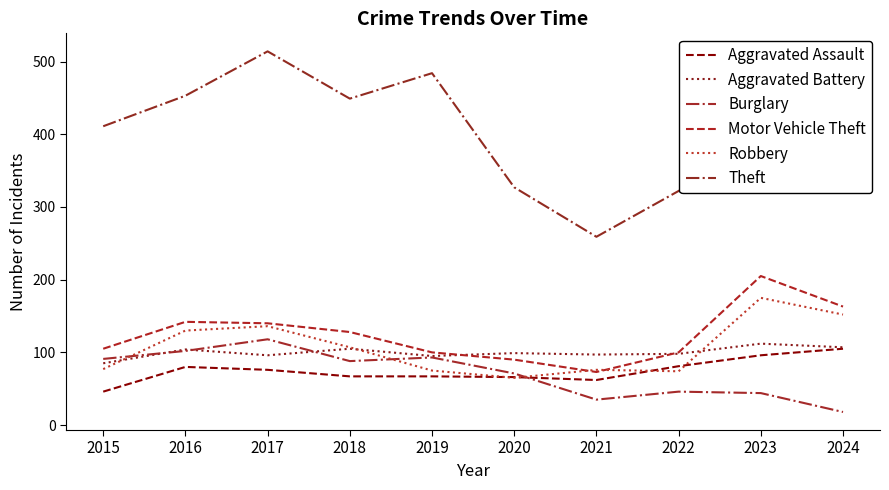

The Aggravated Battery series shows 104 at 2016. True or false?

True